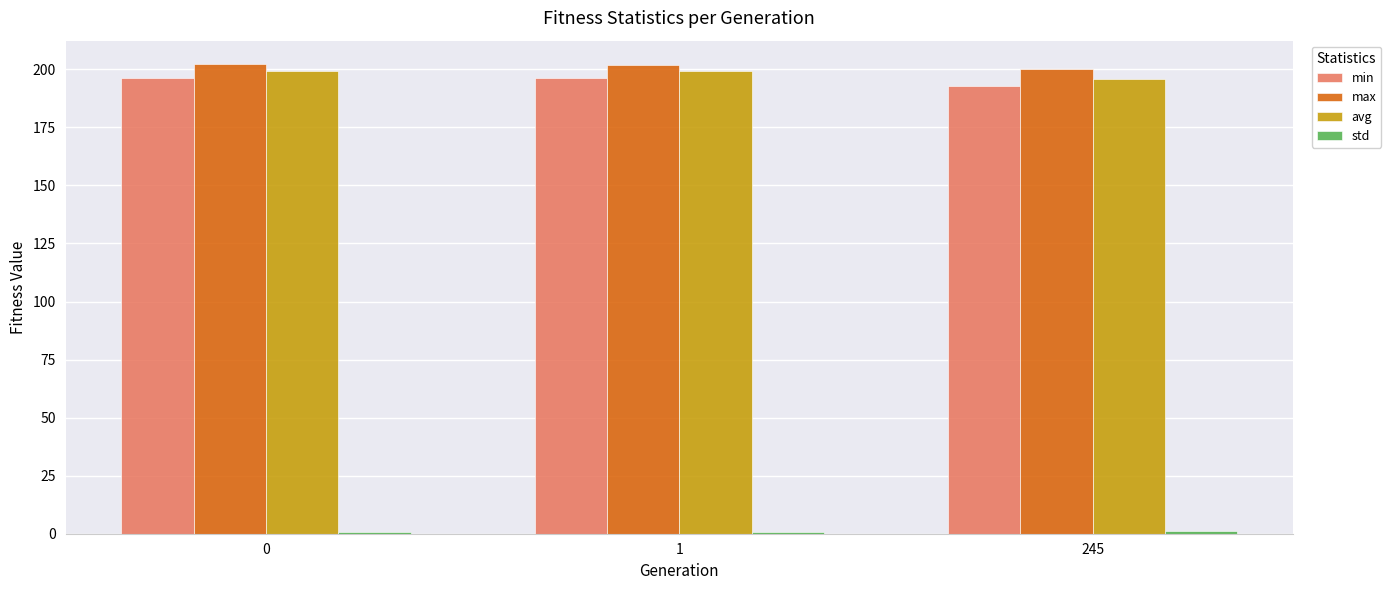

At how many categories does at least one series exceed 69?

3